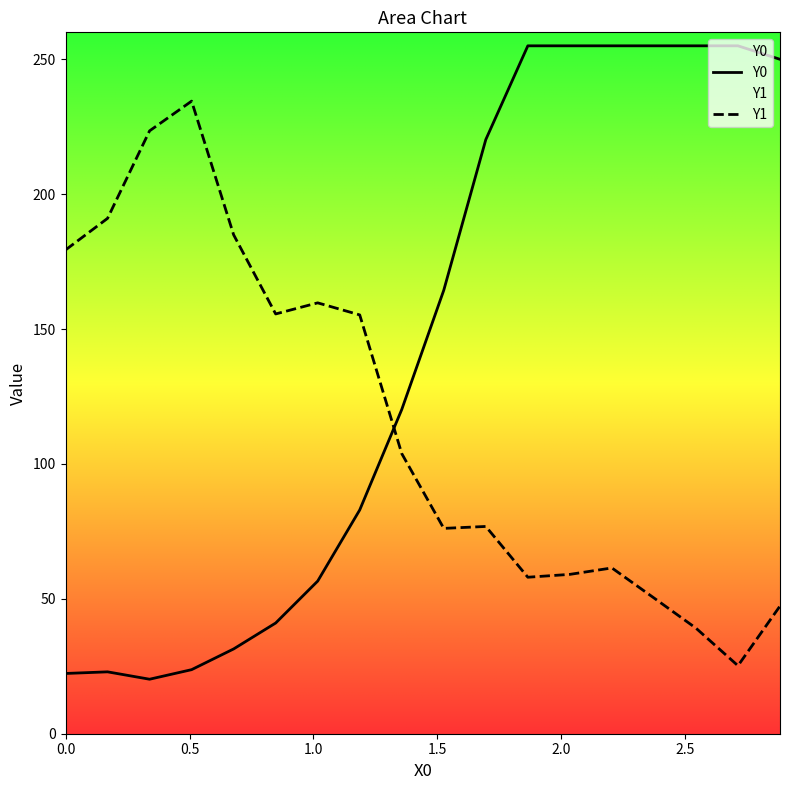

Which series has the largest range (max minus min)?

Y0